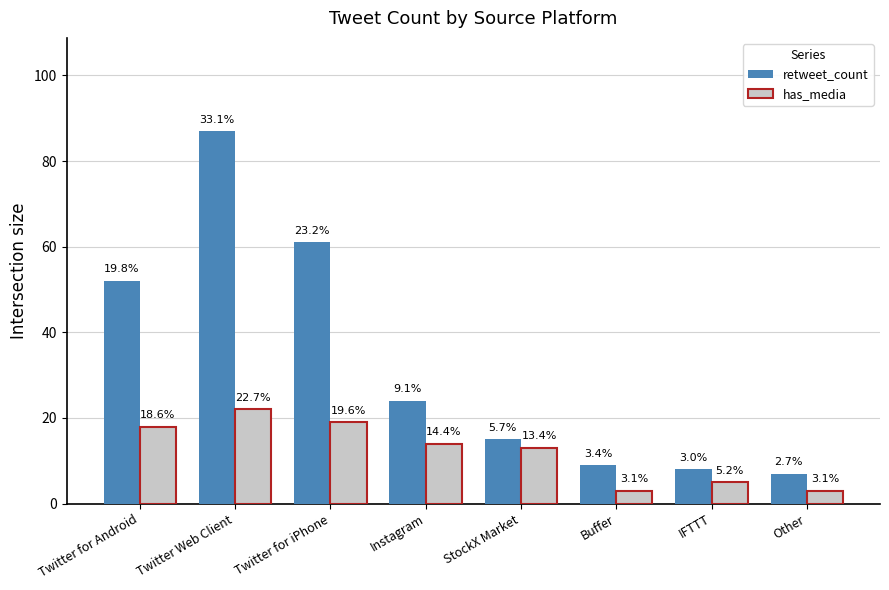

At which category is the sum across all series the highest?

Twitter Web Client